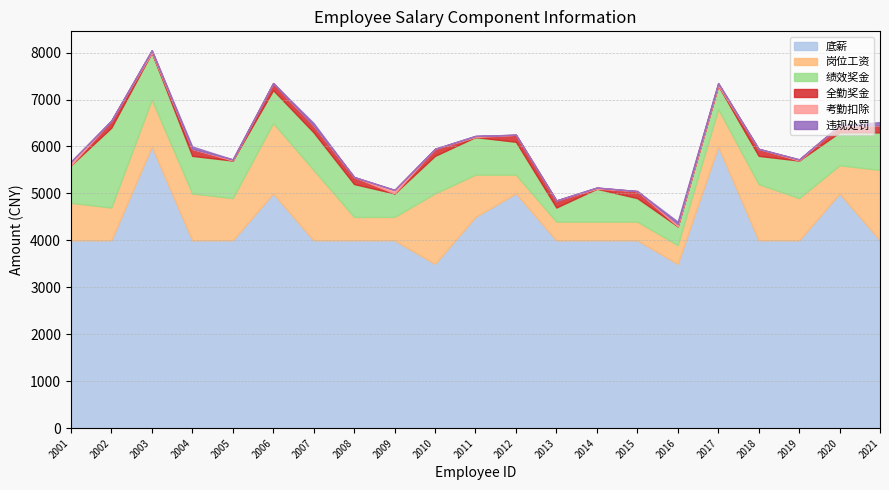

Reading left to right, what are all the values shown in this chart?

底薪: 2001=4000	2002=4000	2003=6000	2004=4000	2005=4000	2006=5000	2007=4000	2008=4000	2009=4000	2010=3500	2011=4500	2012=5000	2013=4000	2014=4000	2015=4000	2016=3500	2017=6000	2018=4000	2019=4000	2020=5000	2021=4000
岗位工资: 2001=800	2002=700	2003=1000	2004=1000	2005=900	2006=1500	2007=1500	2008=500	2009=500	2010=1500	2011=900	2012=400	2013=400	2014=400	2015=400	2016=400	2017=800	2018=1200	2019=900	2020=600	2021=1500
绩效奖金: 2001=800	2002=1700	2003=1000	2004=800	2005=800	2006=700	2007=800	2008=700	2009=500	2010=800	2011=800	2012=700	2013=300	2014=700	2015=500	2016=400	2017=500	2018=600	2019=800	2020=700	2021=800
全勤奖金: 2001=0	2002=150	2003=0	2004=150	2005=0	2006=150	2007=150	2008=150	2009=0	2010=150	2011=0	2012=150	2013=150	2014=0	2015=150	2016=0	2017=0	2018=150	2019=0	2020=150	2021=150
考勤扣除: 2001=75	2002=0	2003=50	2004=0	2005=25	2006=0	2007=0	2008=0	2009=75	2010=0	2011=25	2012=0	2013=0	2014=25	2015=0	2016=50	2017=50	2018=0	2019=25	2020=0	2021=0
违规处罚: 2001=0	2002=0	2003=0	2004=50	2005=0	2006=0	2007=50	2008=0	2009=0	2010=0	2011=0	2012=0	2013=0	2014=0	2015=0	2016=50	2017=0	2018=0	2019=0	2020=0	2021=70